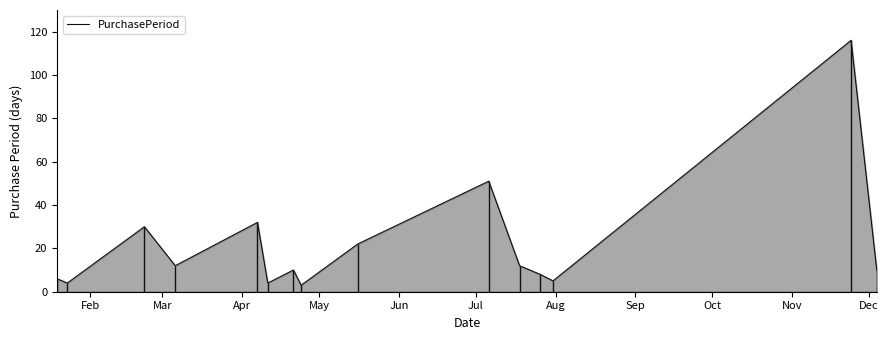

How many data points does each series have?

15